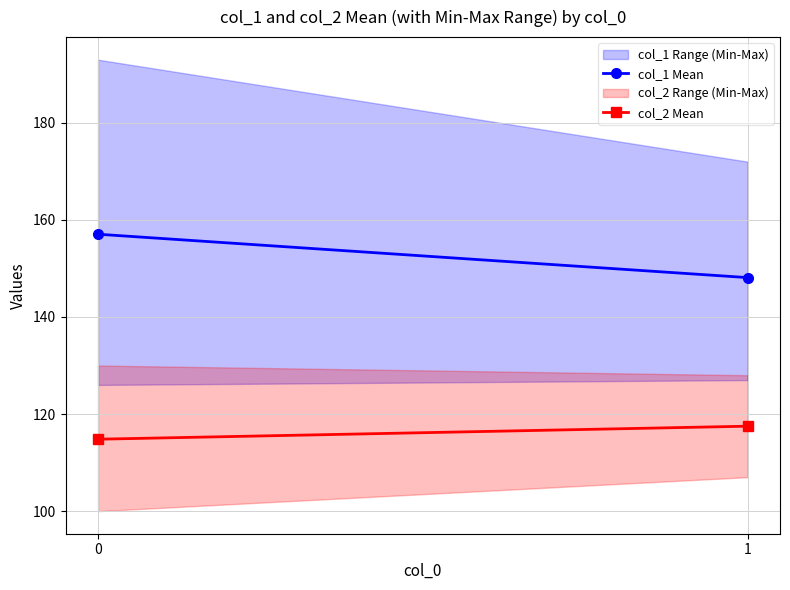

What is the difference between the highest and lowest values at 0?

42.2